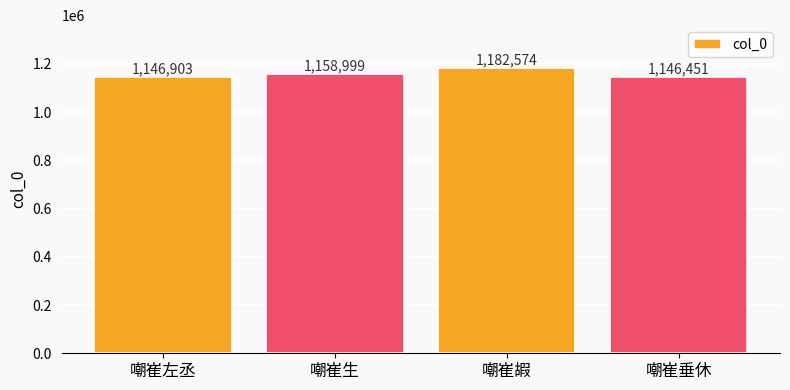

What is the difference between the maximum and minimum values?

36123